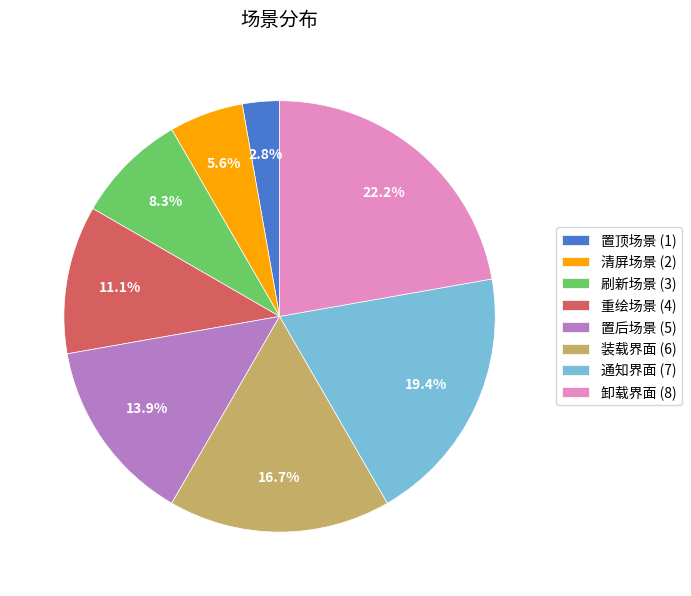

What percentage is the 置后场景 slice, to the nearest percent?

14%